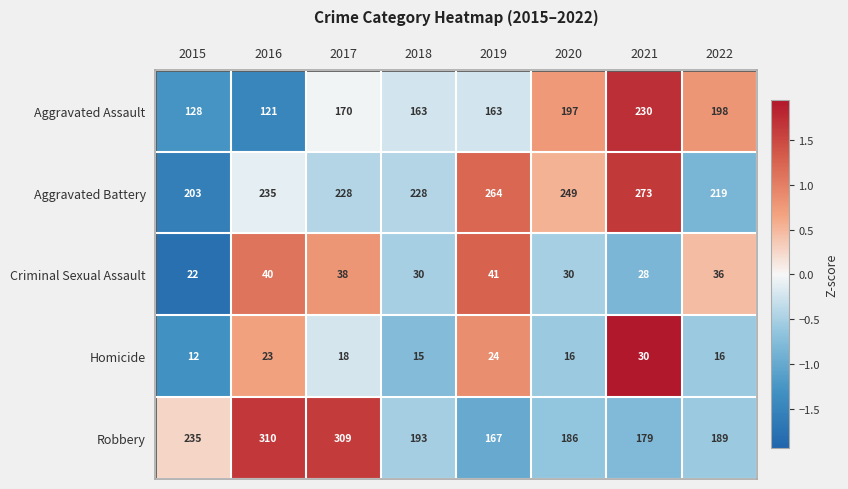

How many categories are shown in the chart?

8